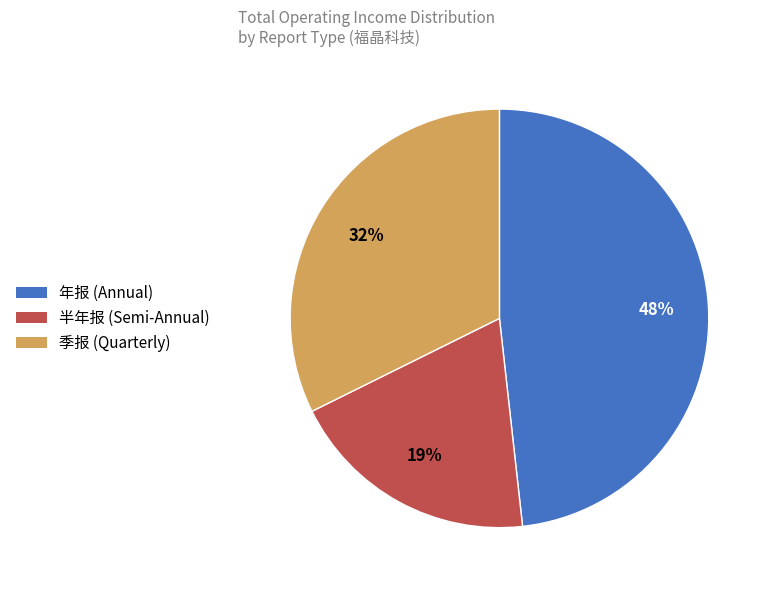

Is there any slice that represents more than half of the pie?

No